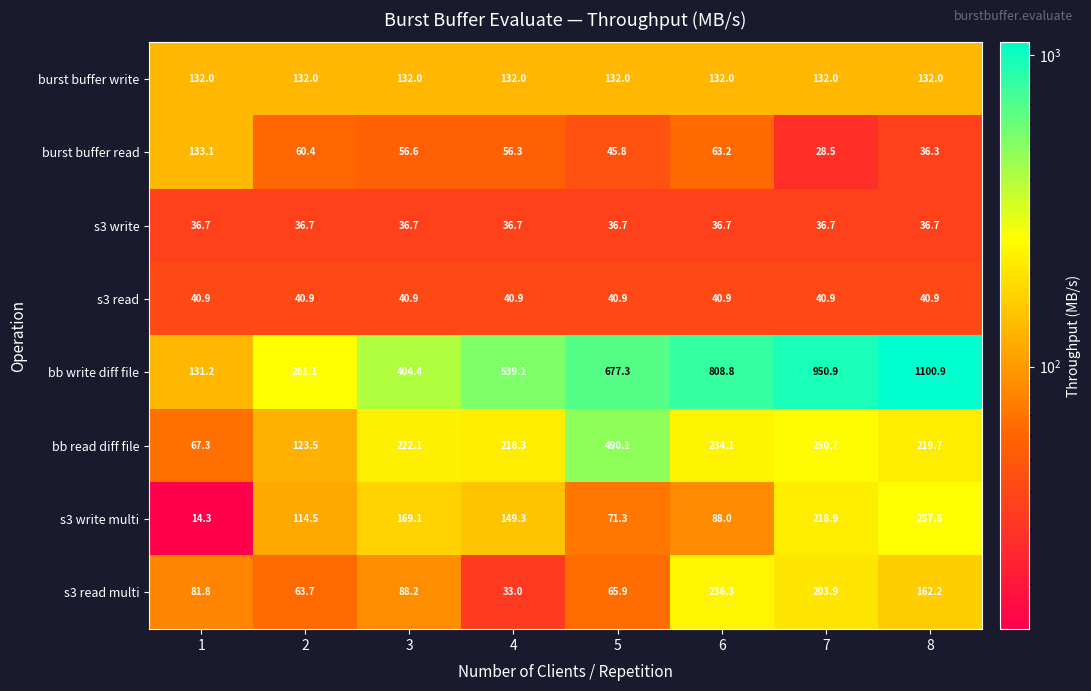

Read the s3 read value at 3.

40.9